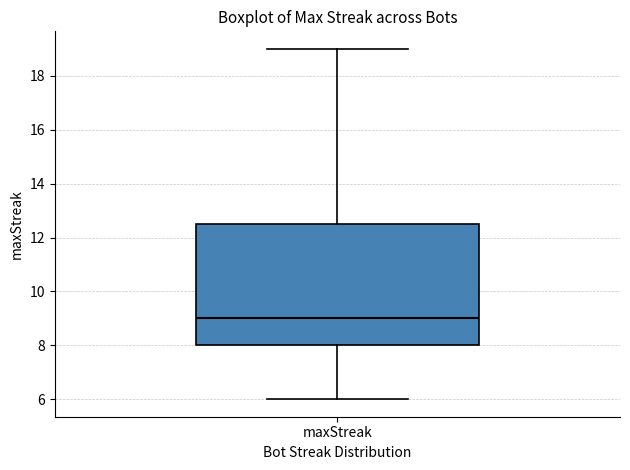

Read this box plot against the y-axis: the position of the median line, the range covered by the box, and the ends of both whiskers. The values are not printed on the chart, so give them approximately, as read against the axis.

median 9.0, box 8.0 to 12.6, whiskers 6.0 to 19.0